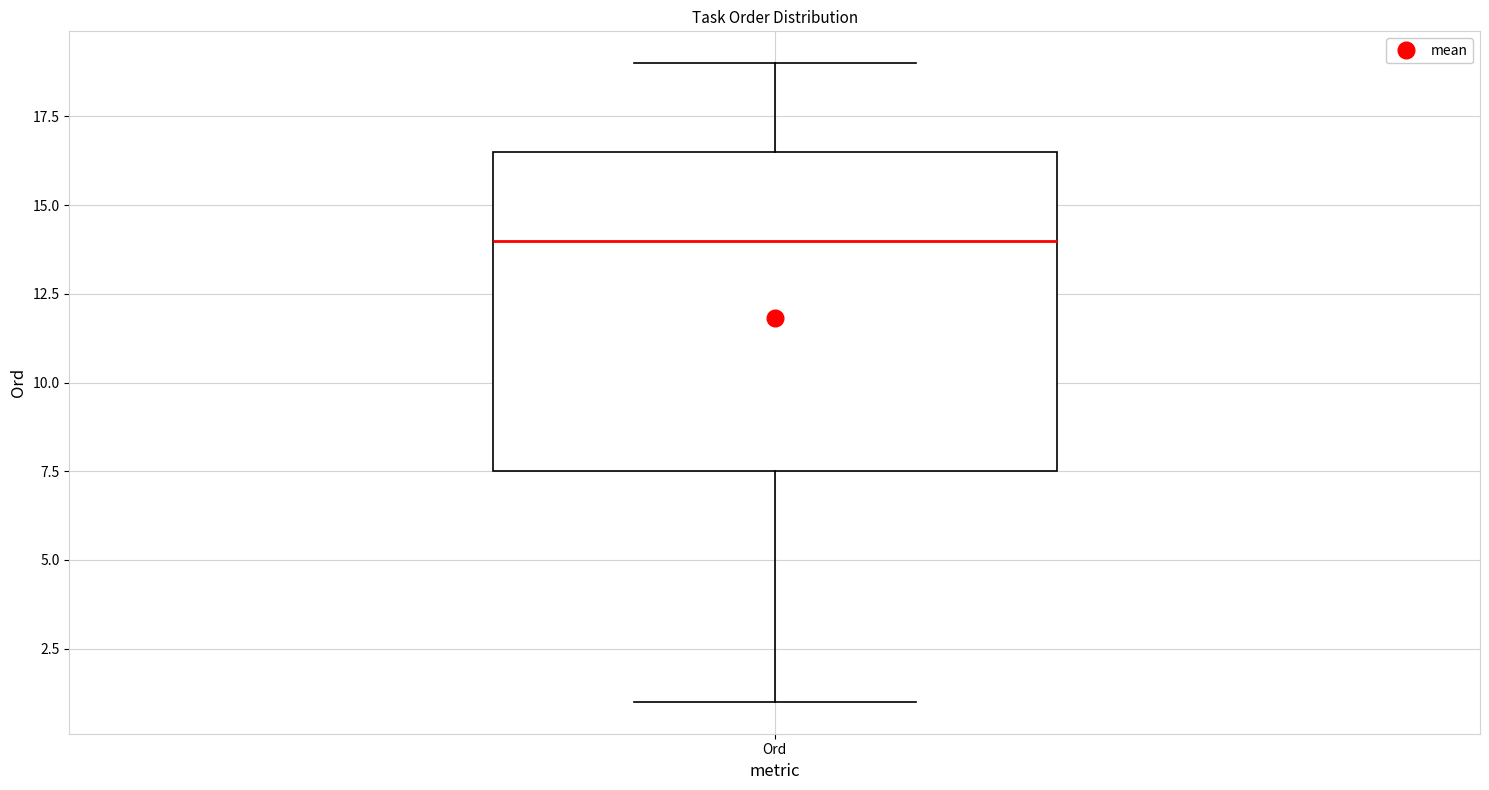

Read this box plot against the y-axis: the position of the median line, the range covered by the box, and the ends of both whiskers. The values are not printed on the chart, so give them approximately, as read against the axis.

median 14.0, box 7.5 to 16.5, whiskers 1.0 to 19.0